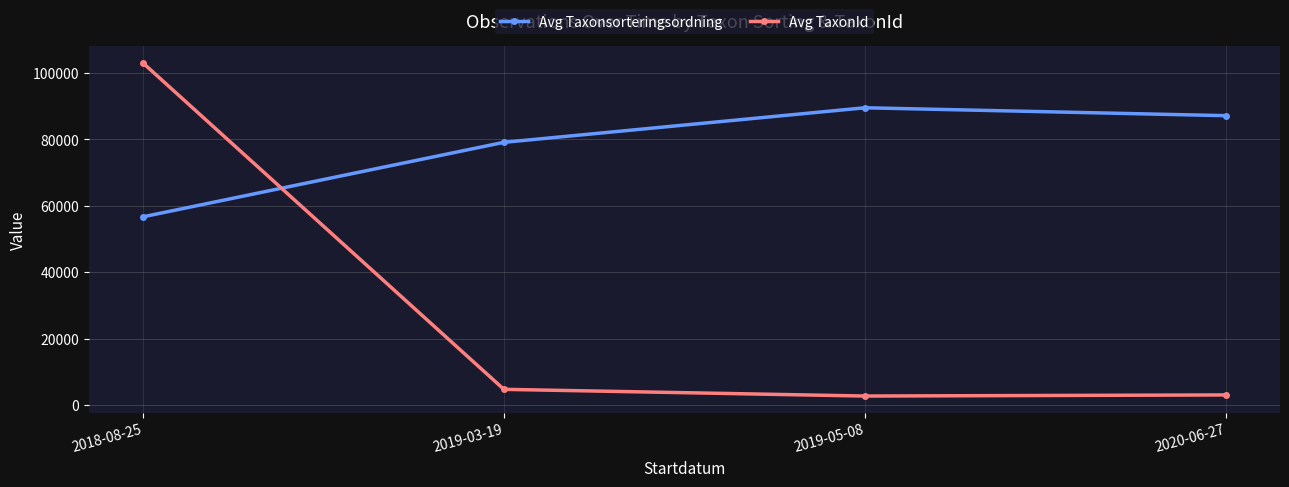

At which category does Avg Taxonsorteringsordning reach its first local peak?

2019-05-08